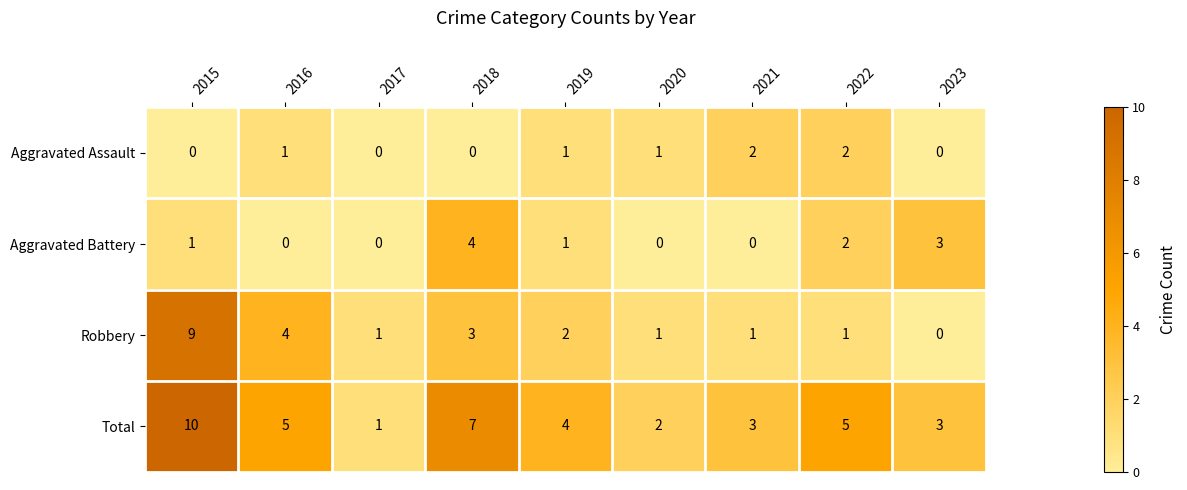

What is the sum of all Total values?

40